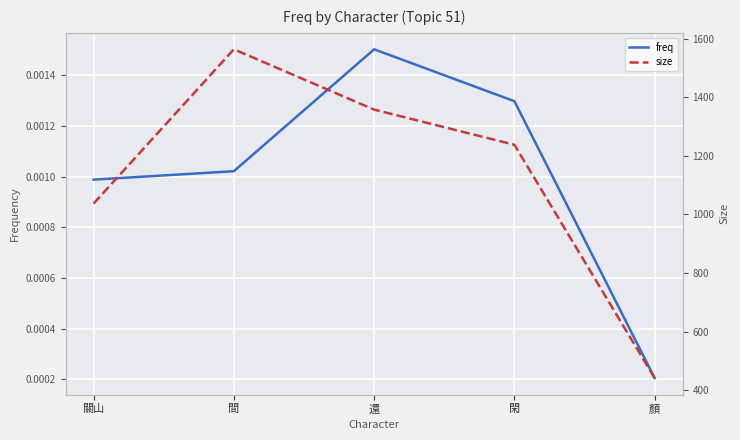

List the labels in order of freq value, largest first.

還, 閑, 間, 關山, 顏